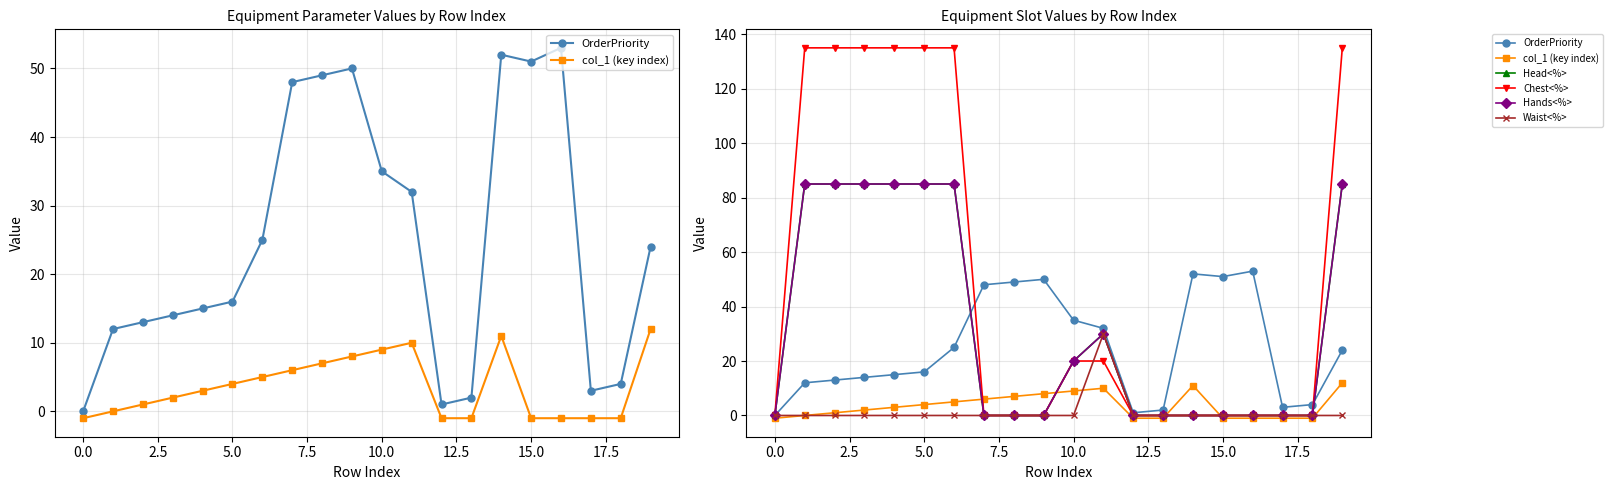

At which category is the sum across all series the highest?

19